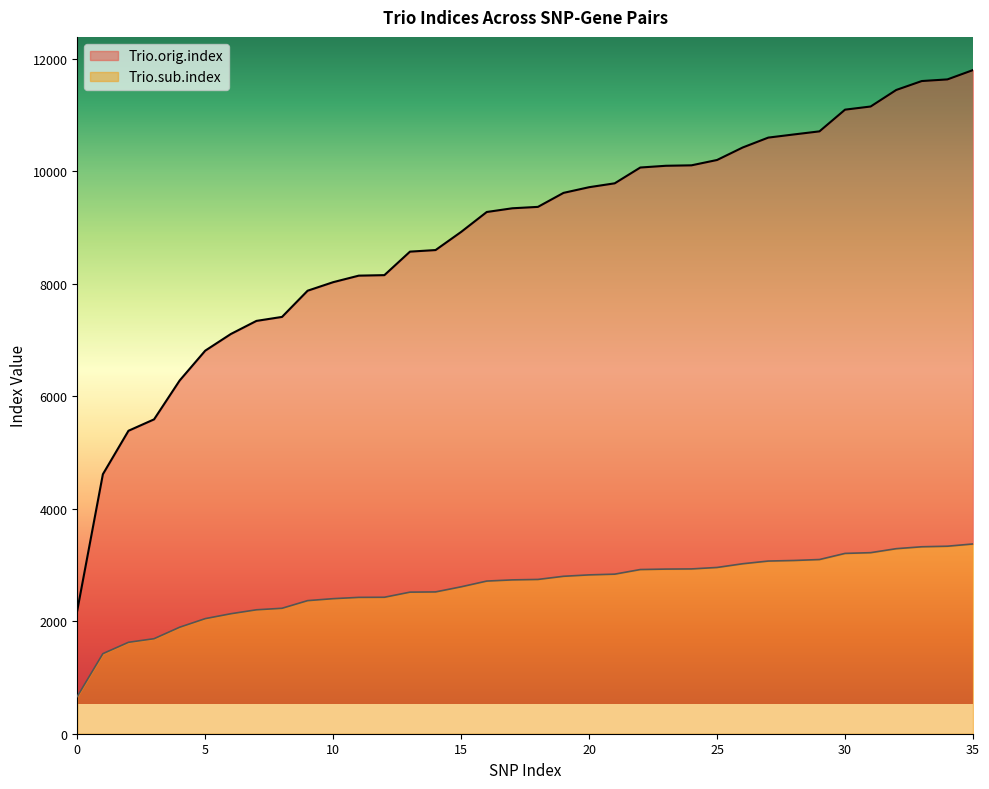

What is the value of the Trio.orig.index point at the 14th from the left?

8574